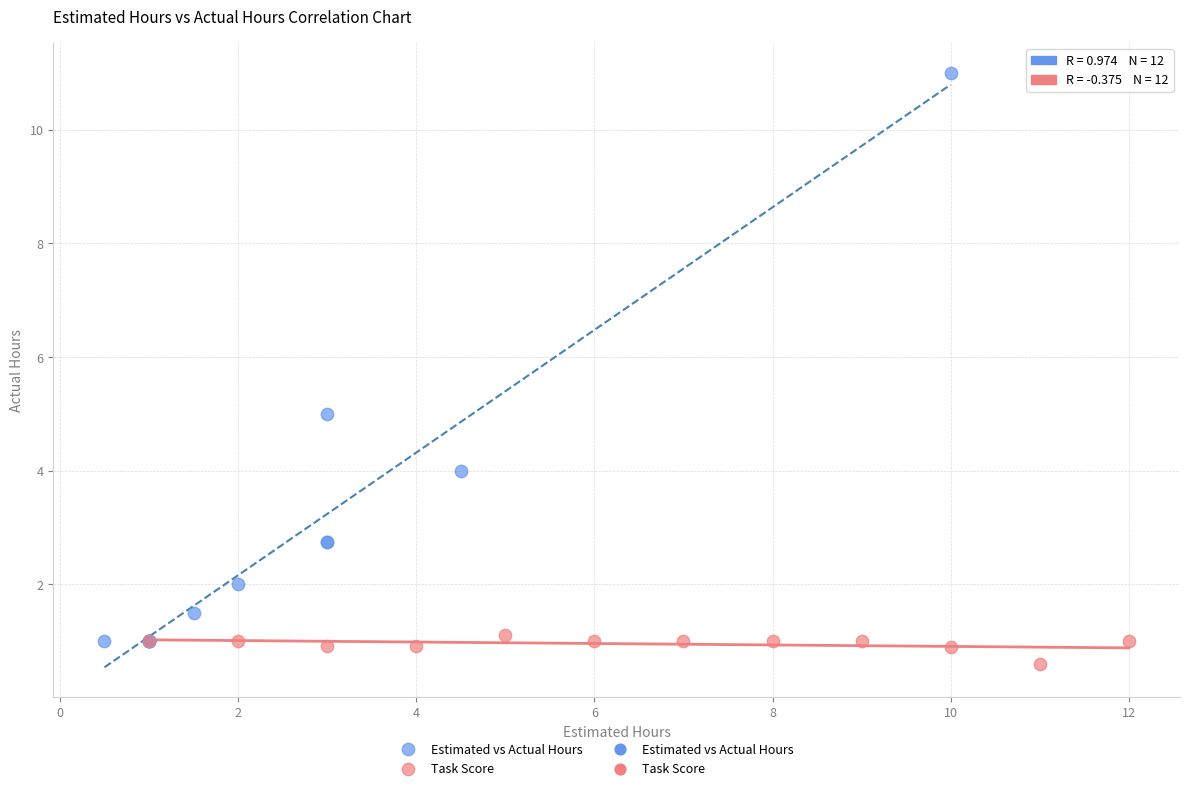

Which series contains the highest Y value?

Estimated vs Actual Hours